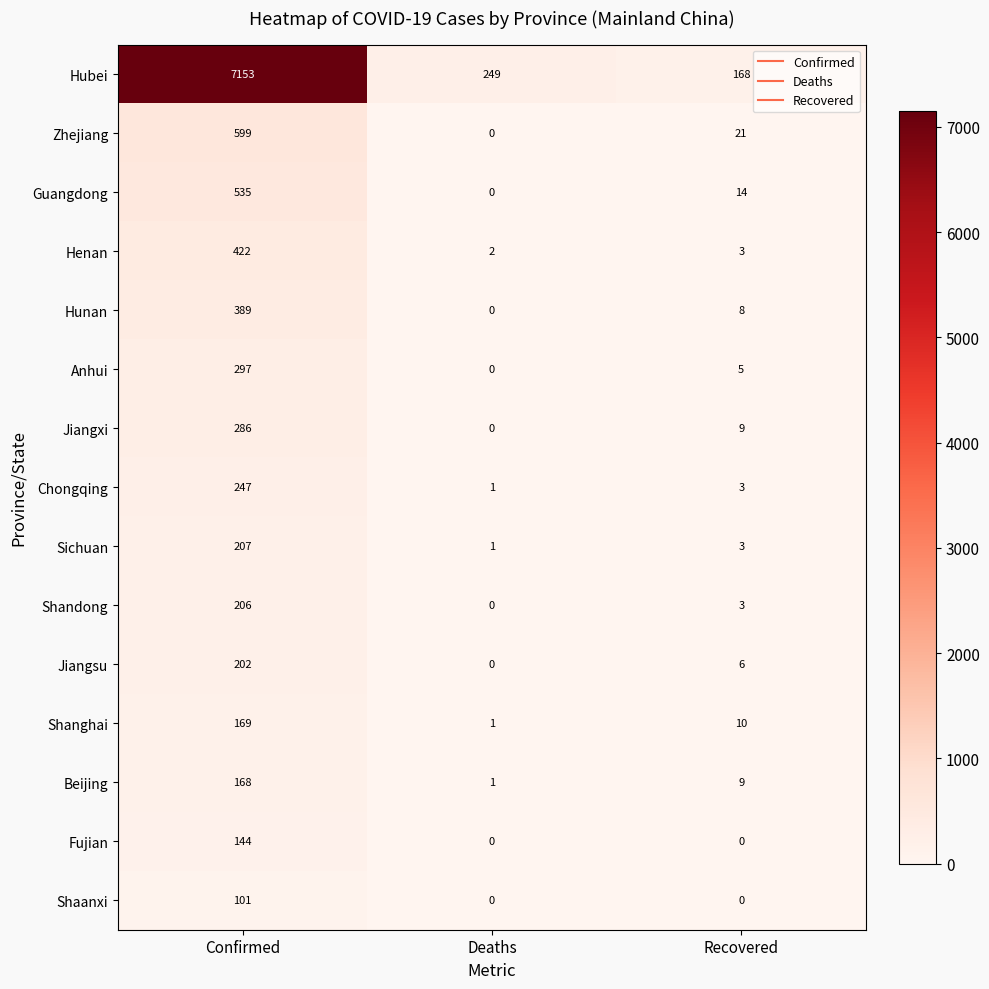

Which series has the widest spread of values?

Hubei